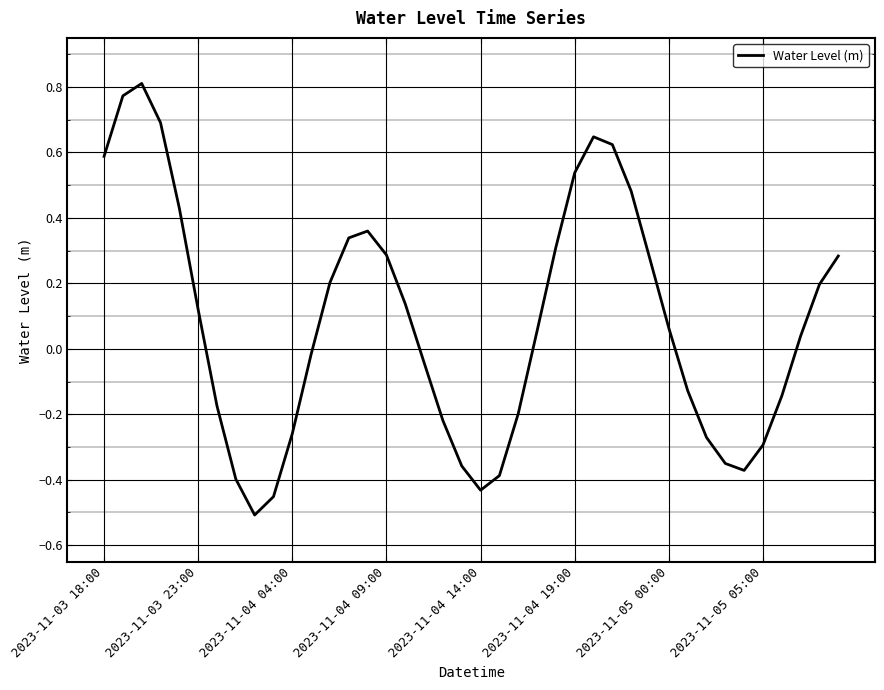

What is the difference between the maximum and minimum values?

1.3